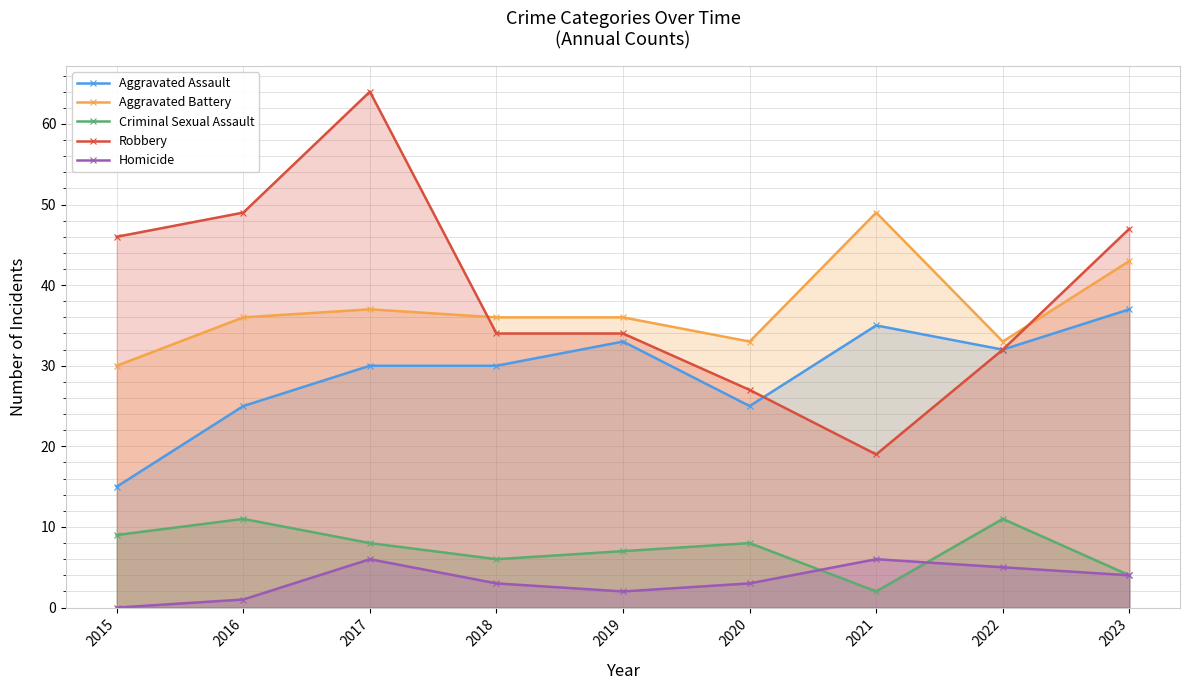

What is the difference between the Criminal Sexual Assault values at 2020 and 2015?

1